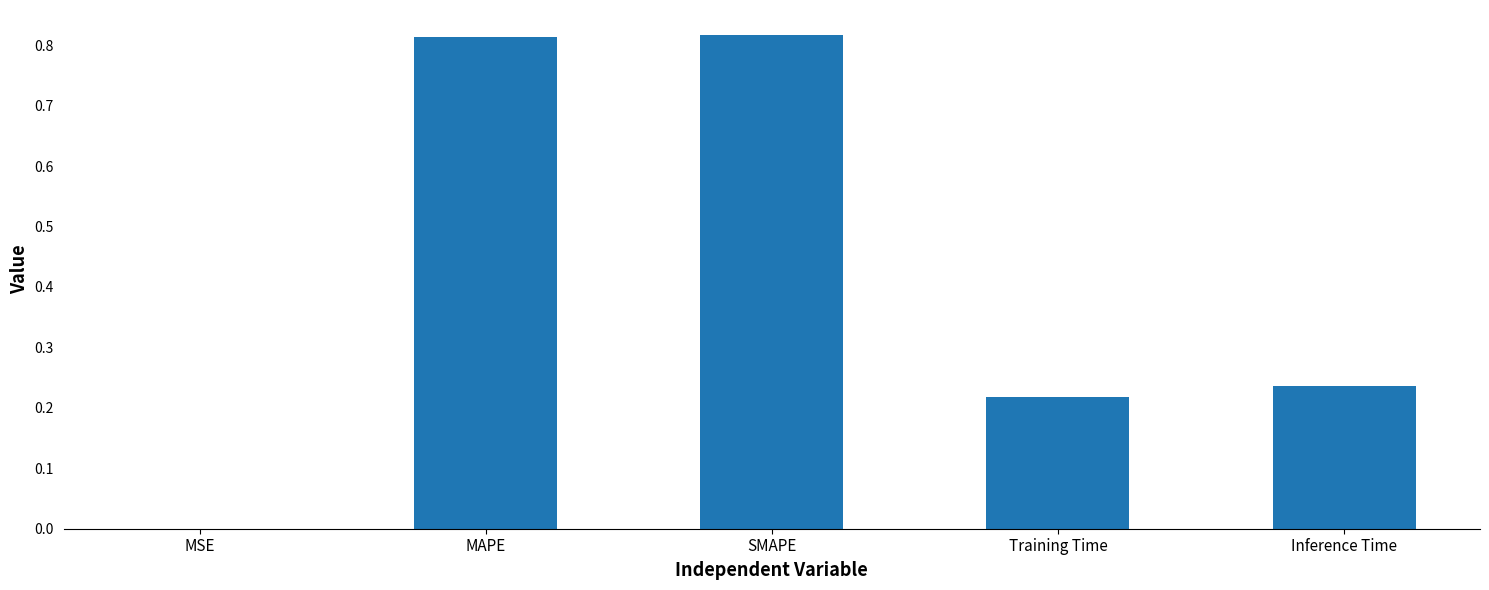

What is the change in value from SMAPE to Training Time?

-0.6